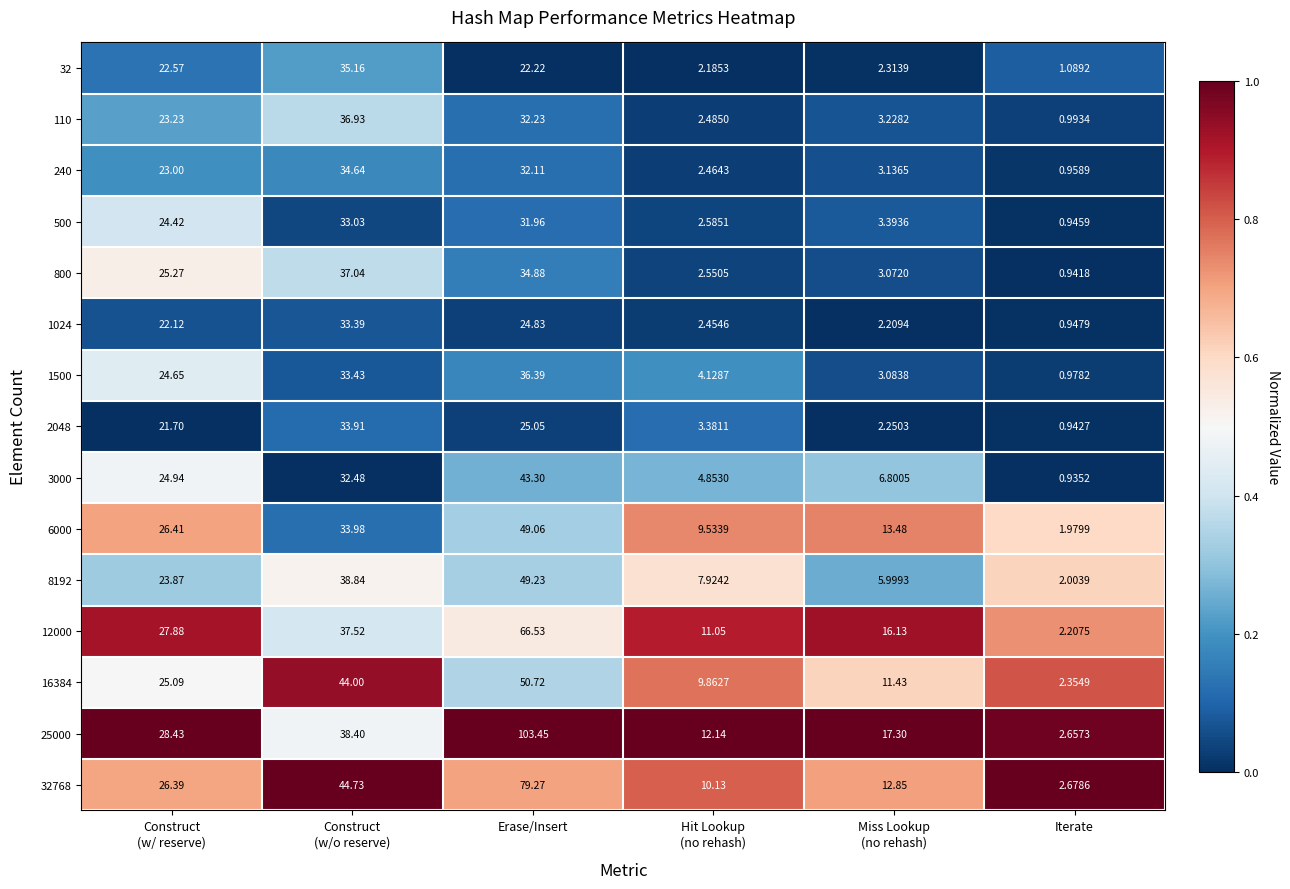

At which category is the sum across all series the highest?

Erase/Insert